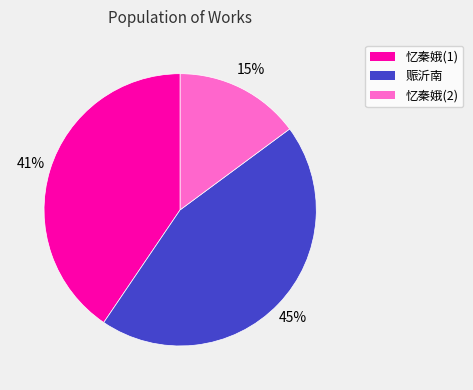

To the nearest percent, what is the average slice percentage?

33%